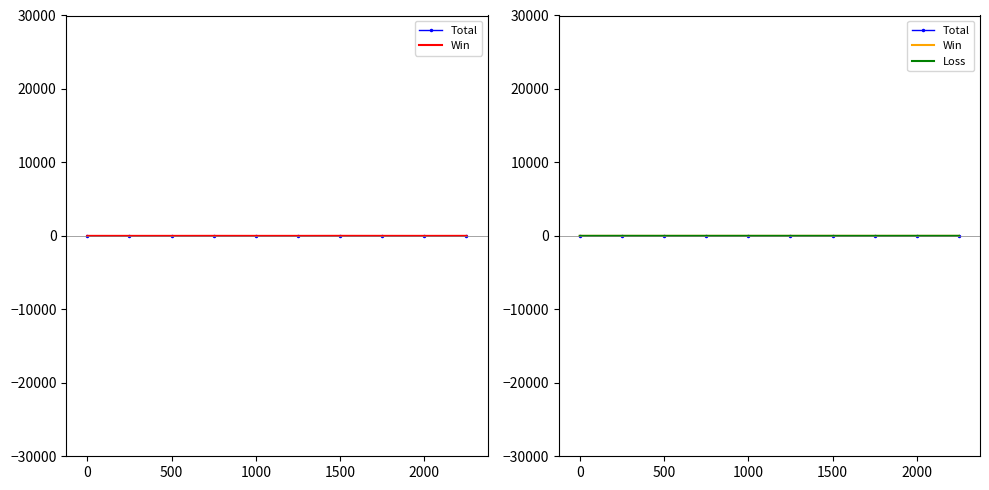

Is the value of Win at 2000 greater than the value of Total at 7?

No